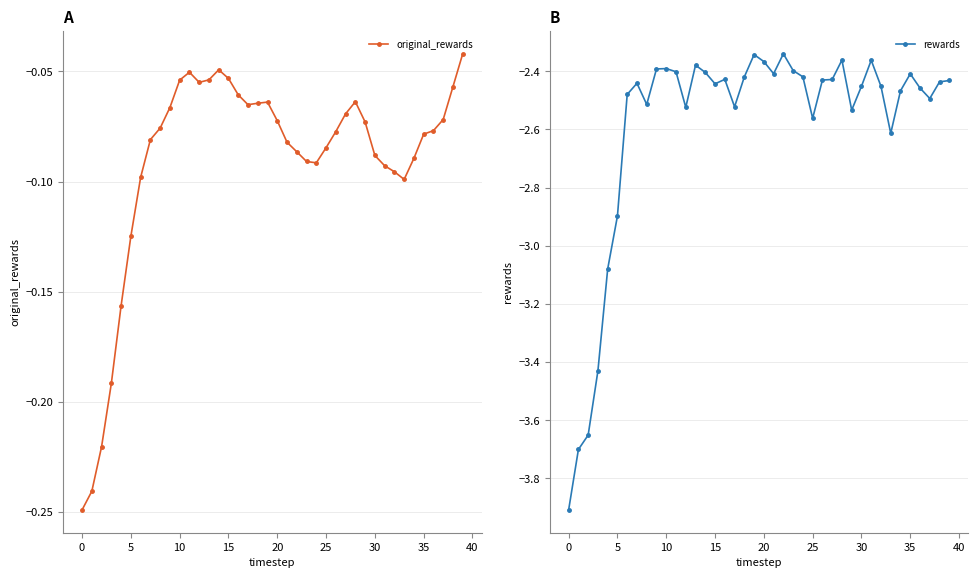

What is the value of the original_rewards point at the 6th from the left?

-0.1